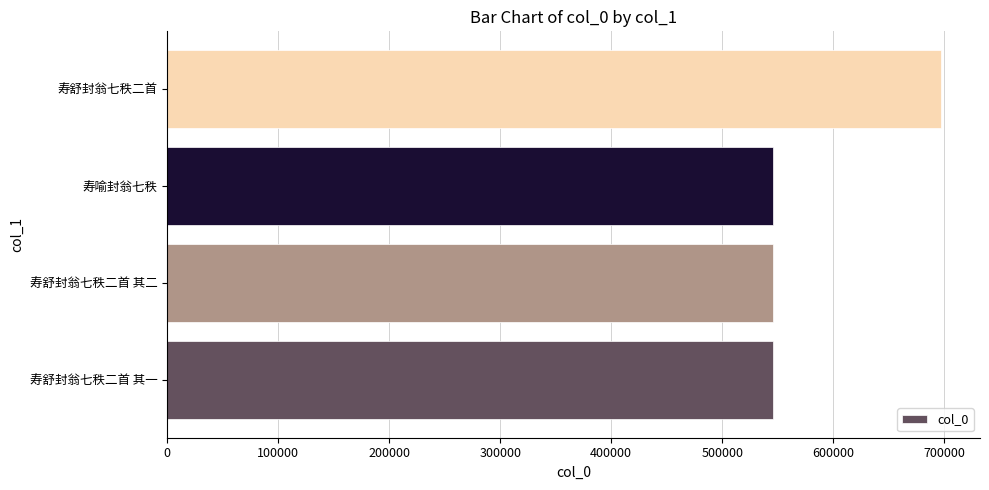

The chart shows a value of 940617 at 寿舒封翁七秩二首 其一. True or false?

False